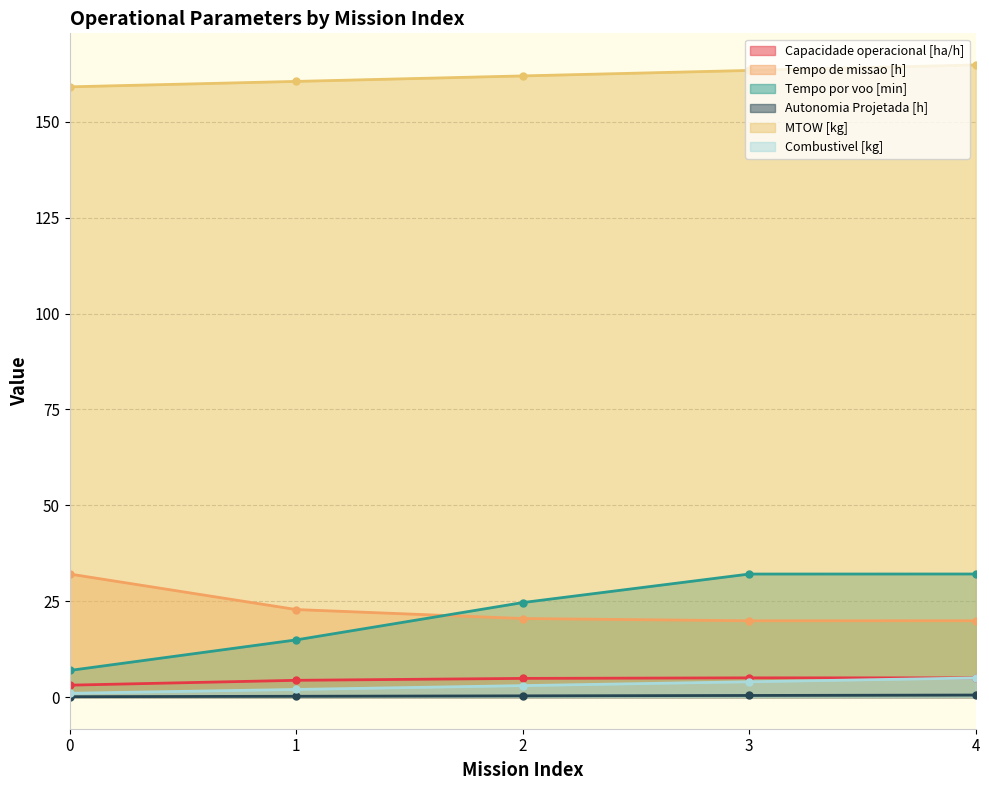

What is the average value of the Capacidade operacional [ha/h] series?

4.5